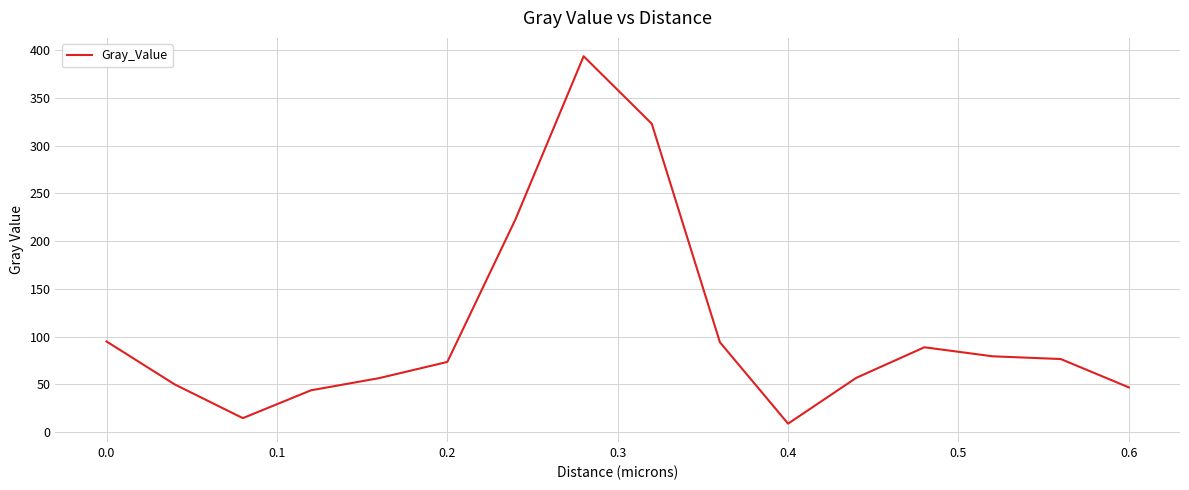

What is the difference between the maximum and minimum values?

384.7